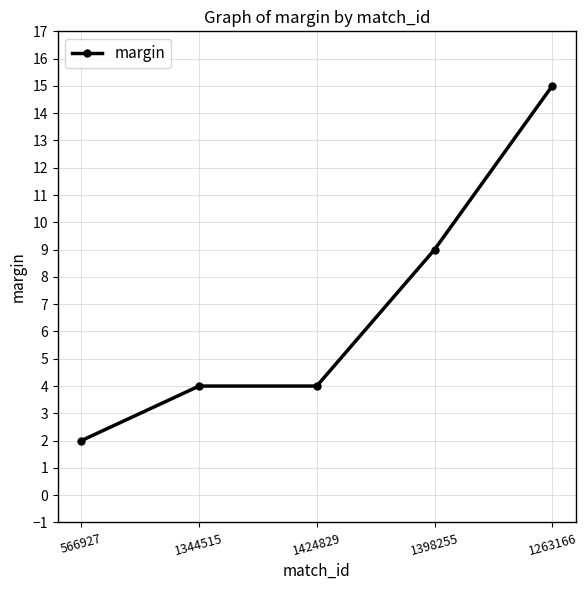

What is the sum of all values?

34